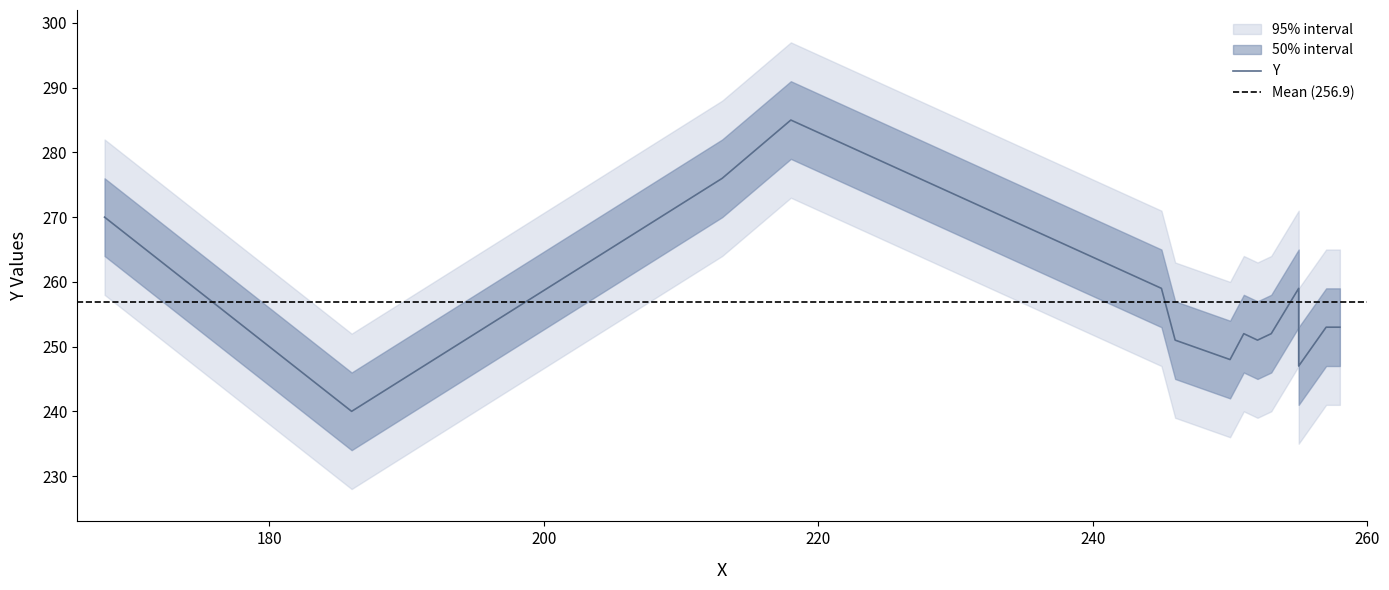

Does the chart have visible grid lines?

No